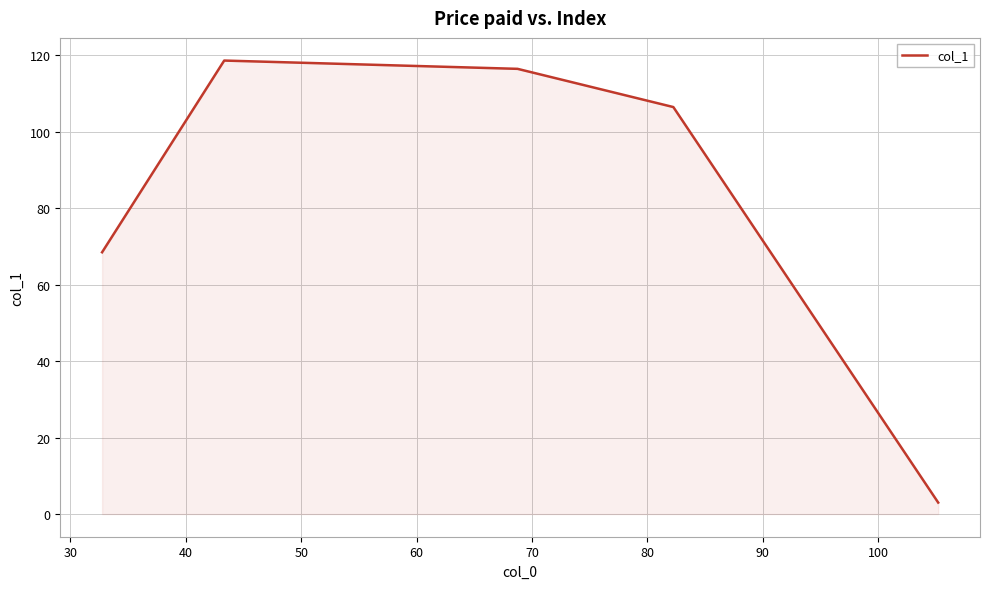

Does the chart display data point markers on the line(s)?

No